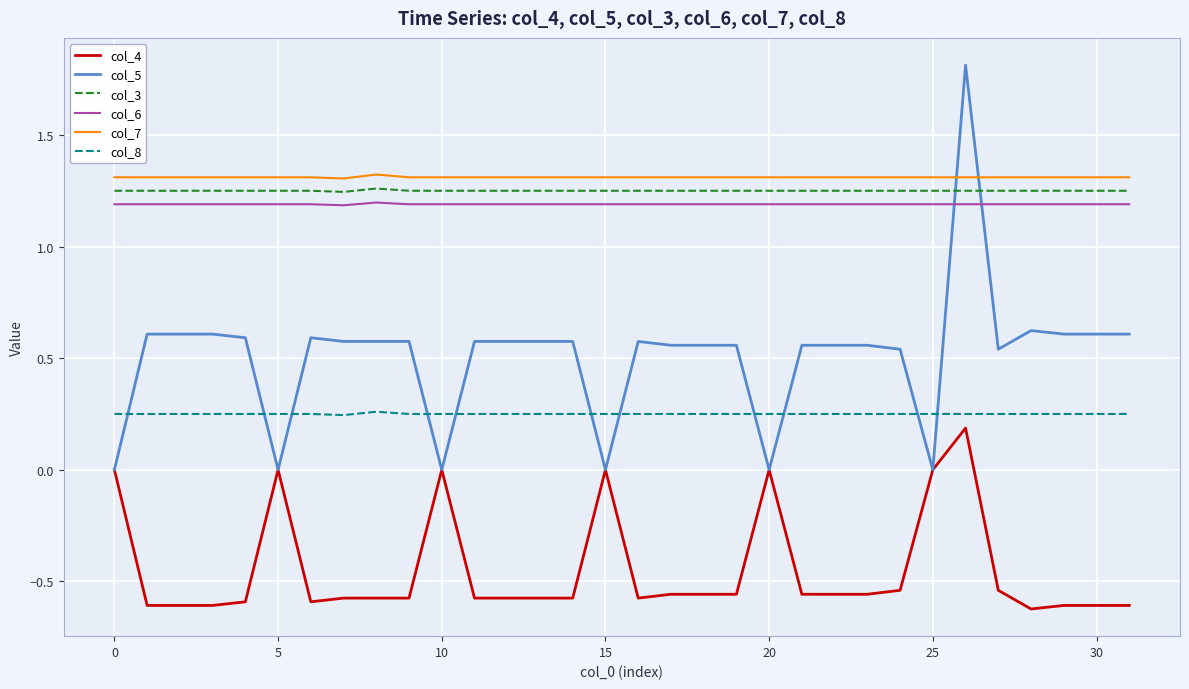

True or false: col_6 and col_8 cross at least once.

False